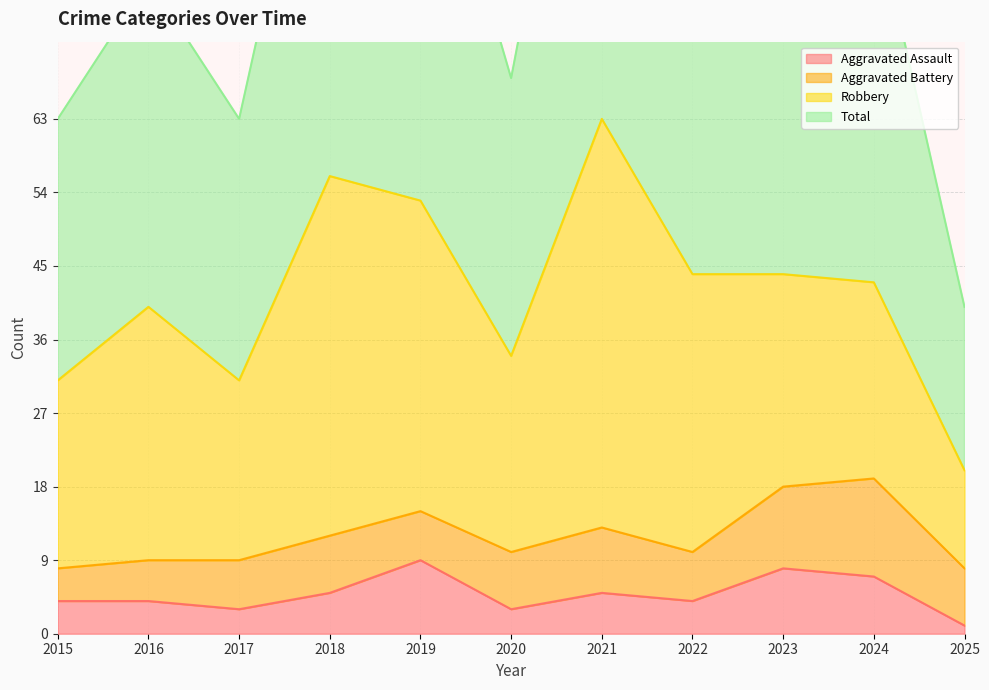

True or false: Aggravated Assault and Total cross at least once.

False